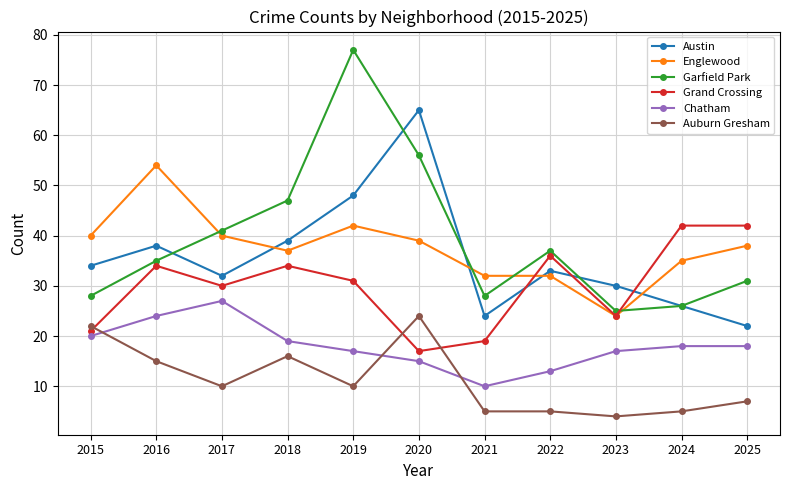

Which series changed the most between 2015 and 2020?

Austin